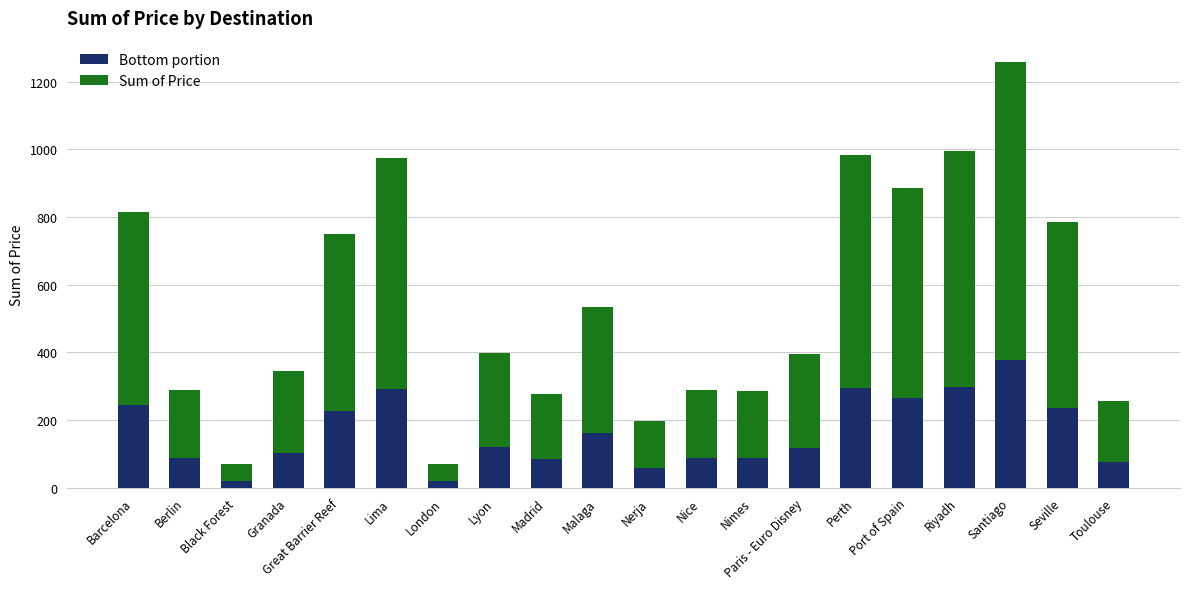

How many distinct data groups are displayed?

2